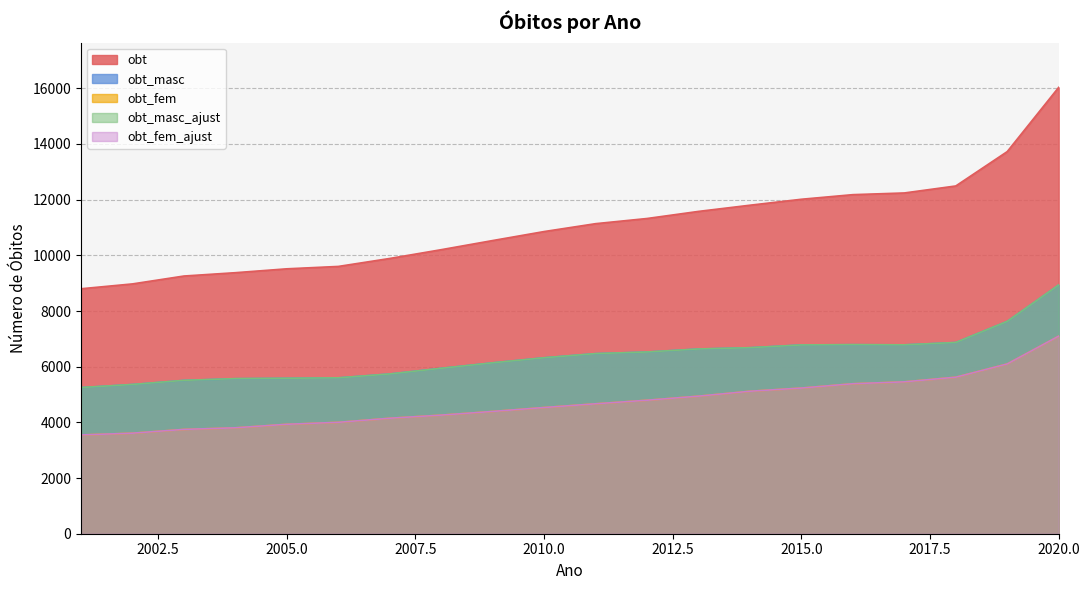

In obt_masc, how many points are higher than both neighbors (excluding endpoints)?

1